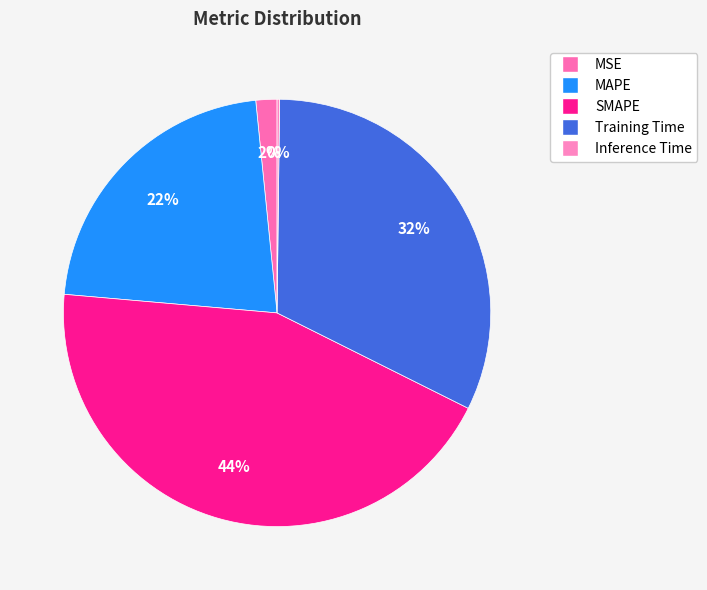

What is the change in value from MSE to Training Time?

+1.4